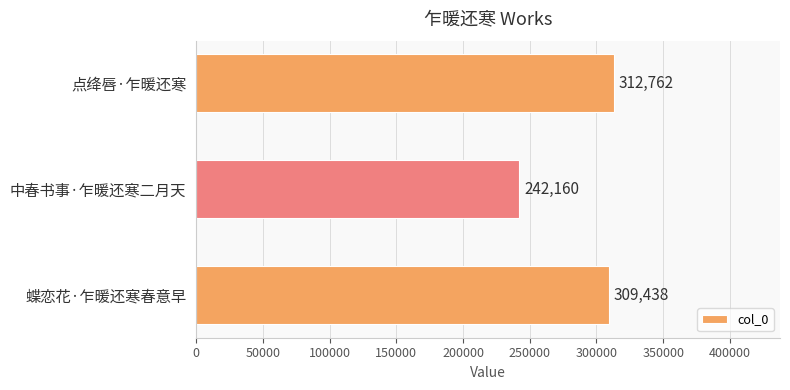

At which label is the value closest to 277461?

蝶恋花·乍暖还寒春意早